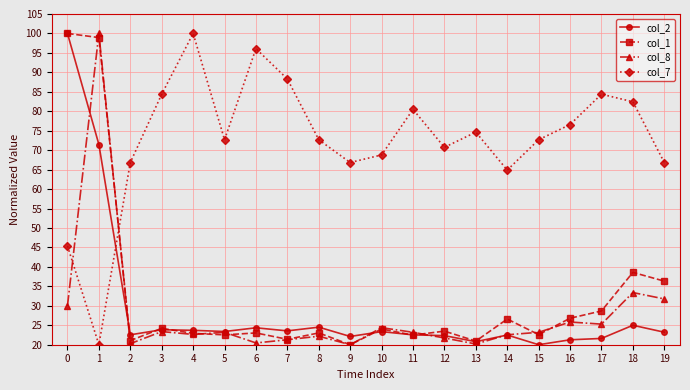

How many intersections are there between col_8 and col_7?

2